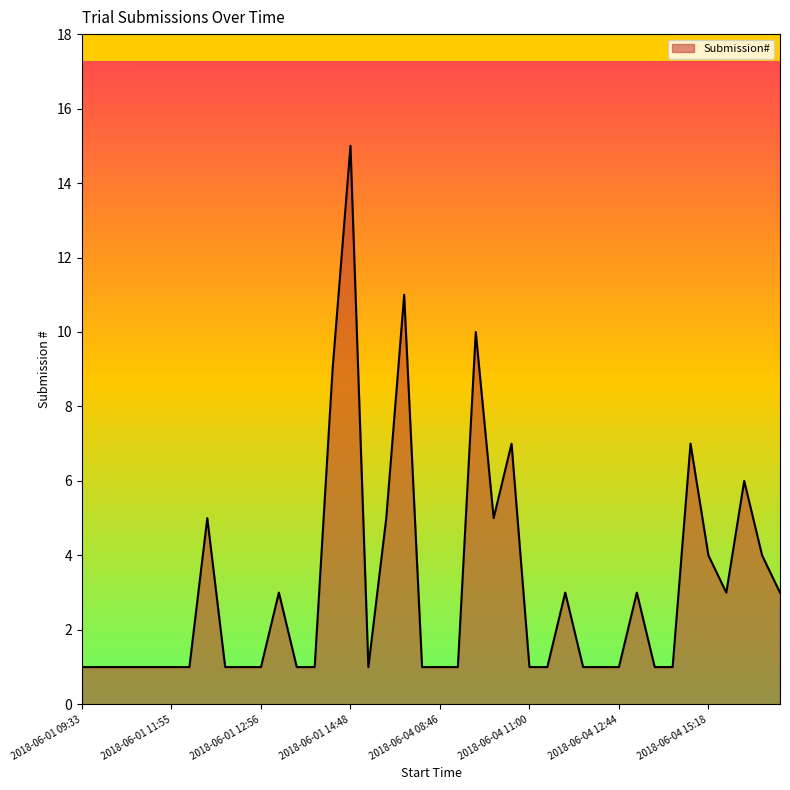

What is the difference between the maximum and minimum values?

14